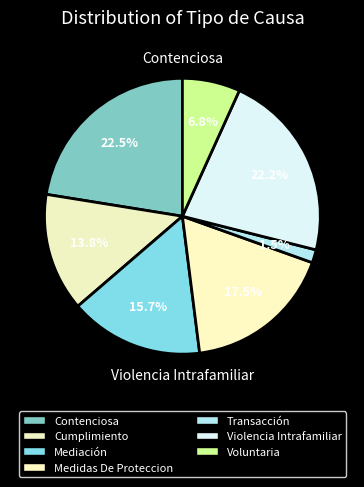

How many segments does this pie chart have?

7